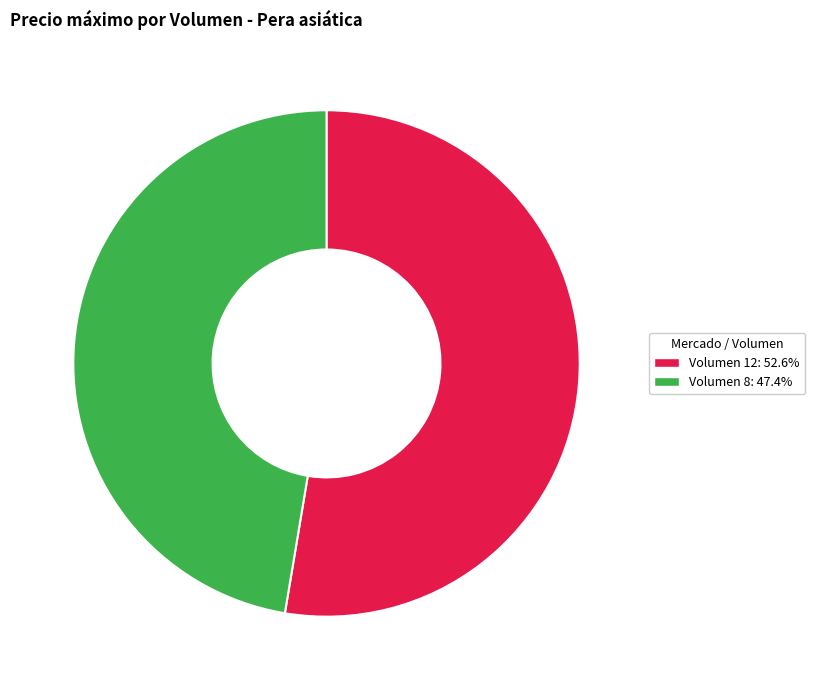

Is Volumen 8: 47.4% the majority of the pie?

No